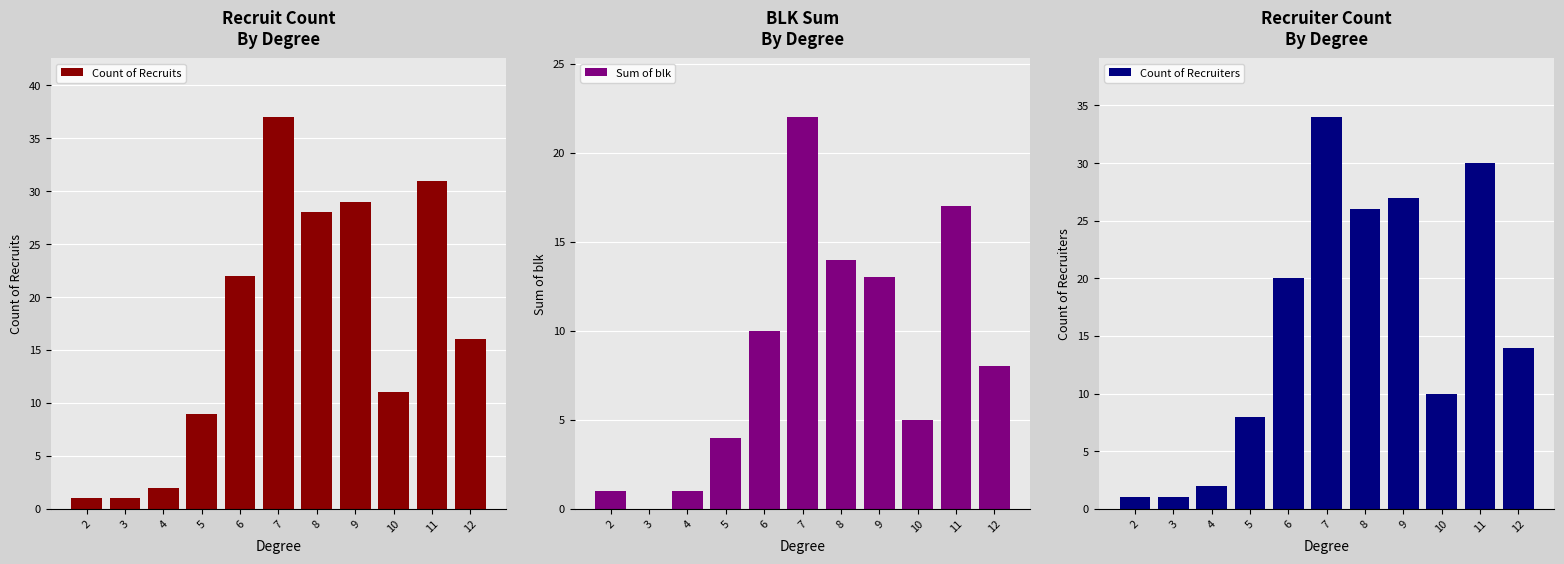

Rank the series at 3 from highest to lowest value.

Count of Recruits, Count of Recruiters, Sum of blk